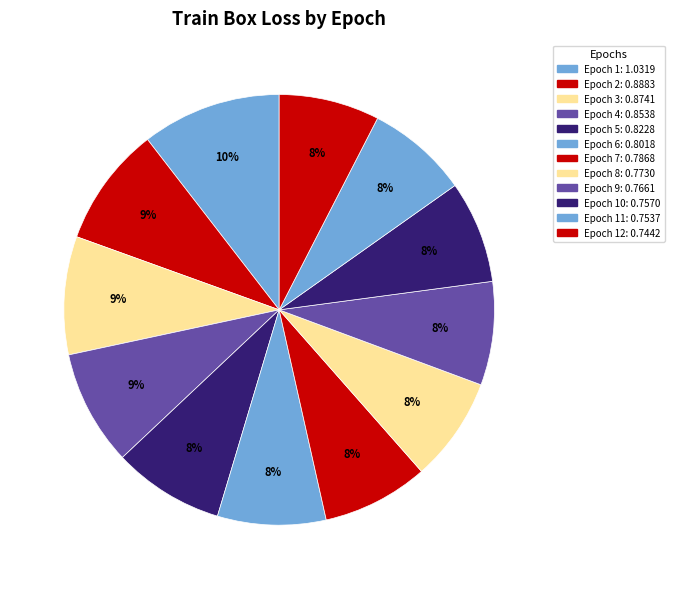

How many slices are in this pie chart?

12